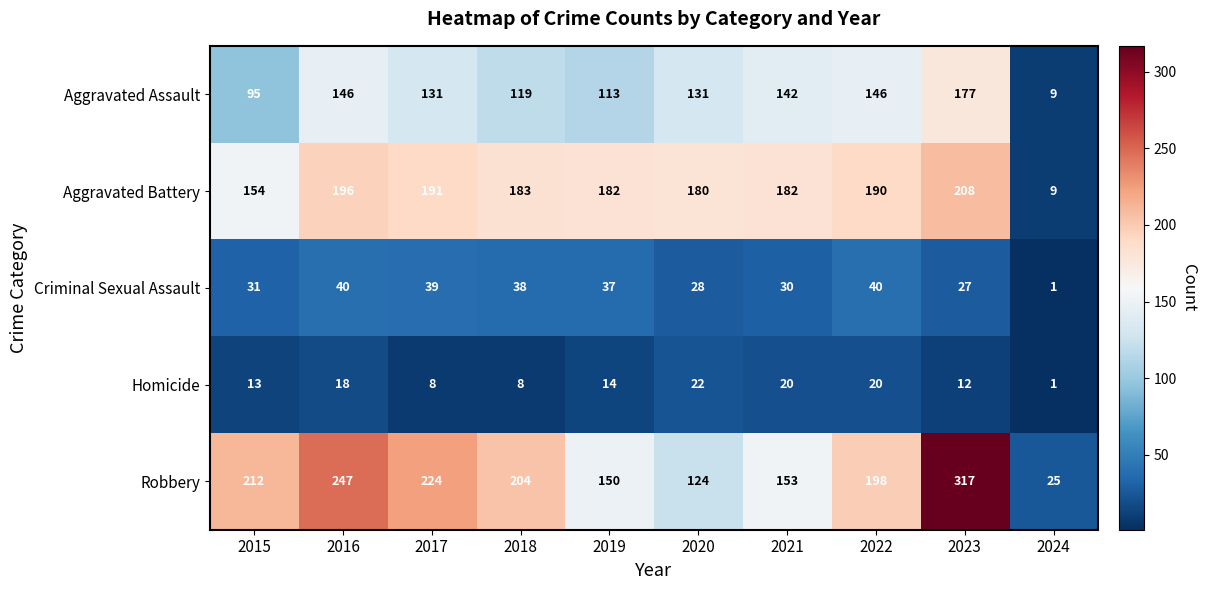

At how many categories does at least one series exceed 150?

9